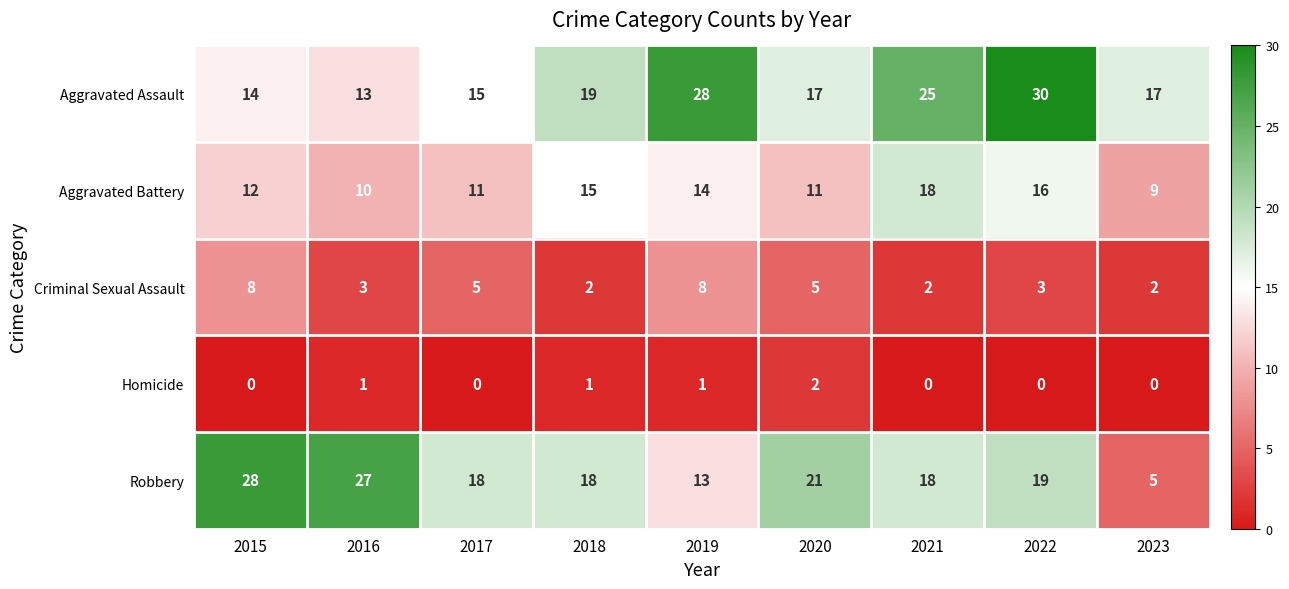

The Robbery series shows 19 at 2022. True or false?

True